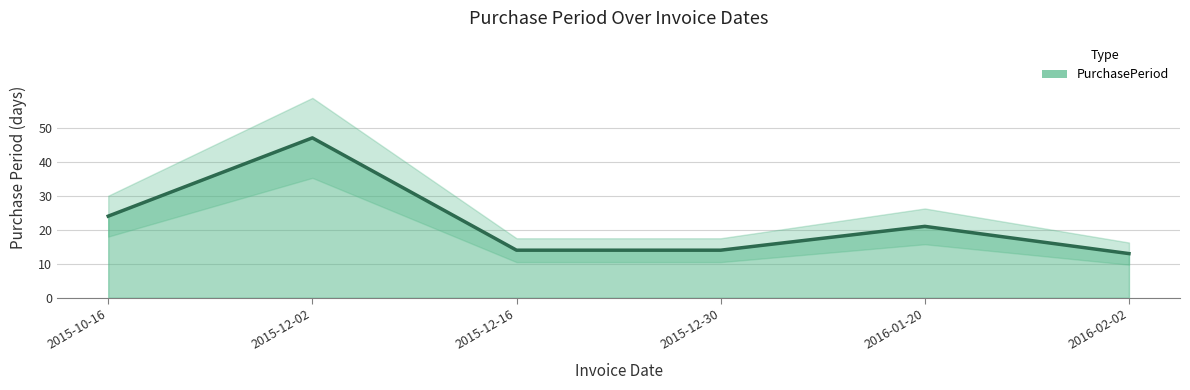

True or false: the data has more than 0 interior local peaks.

True